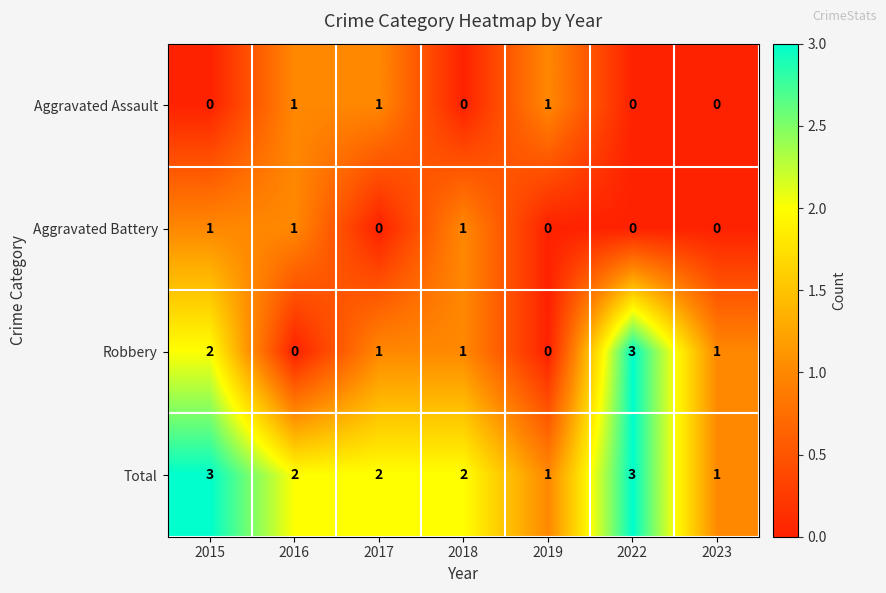

What is the total value across all series at 2016?

4